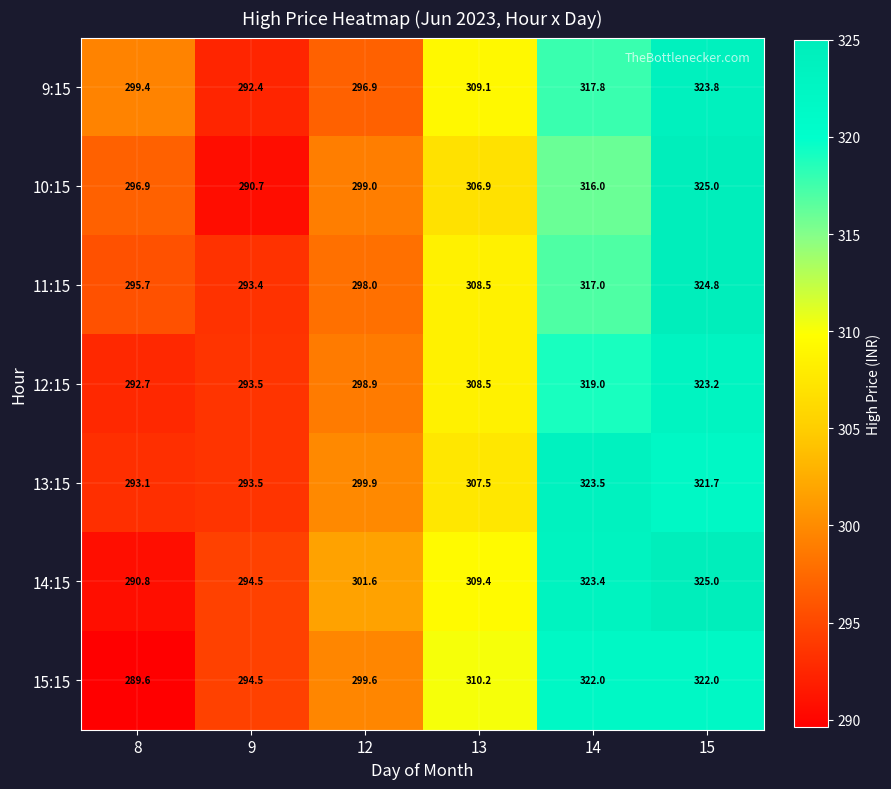

Is it true that 11:15 equals 317.0 at 14?

True